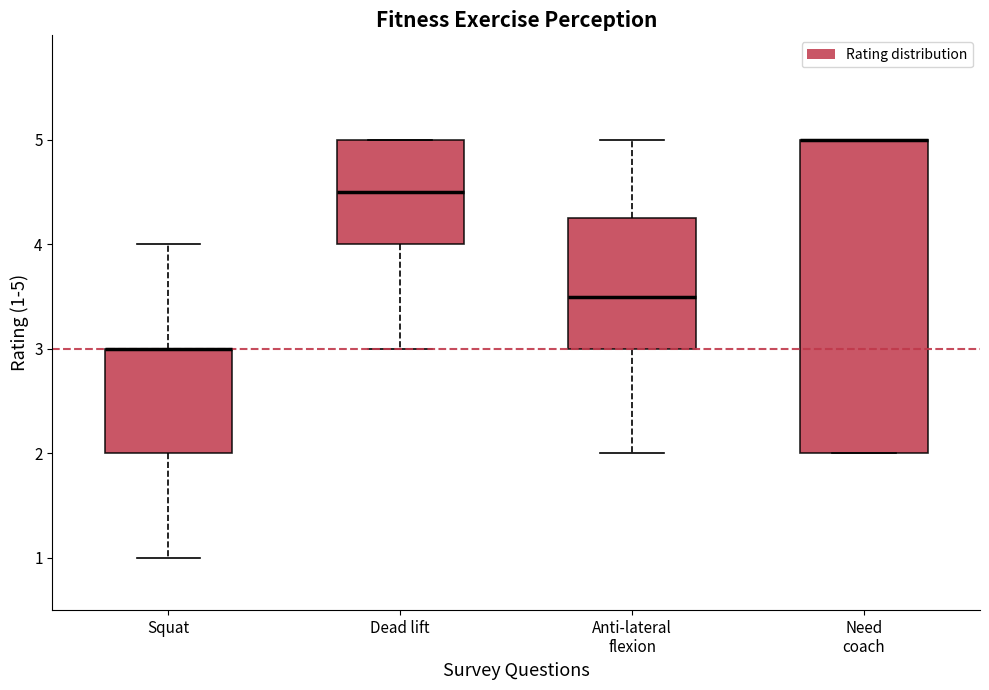

Which box is the tallest, from its lower edge to its upper edge?

Need coach